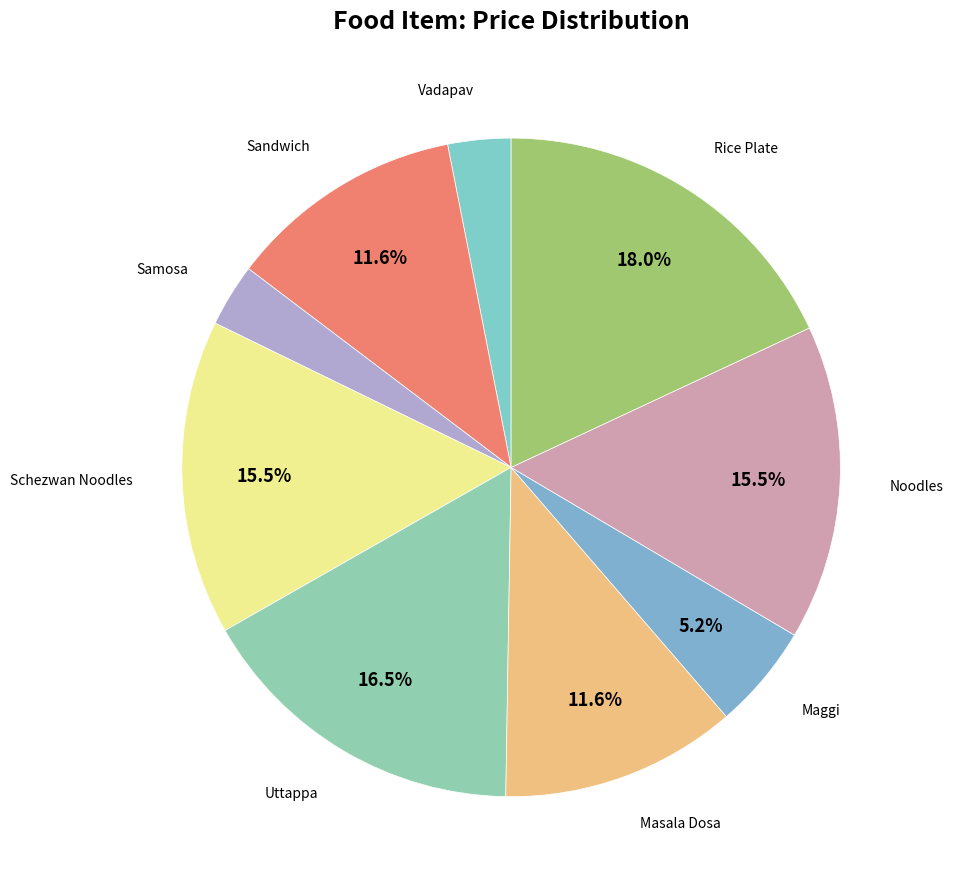

To the nearest percent, what is the average slice percentage?

11%